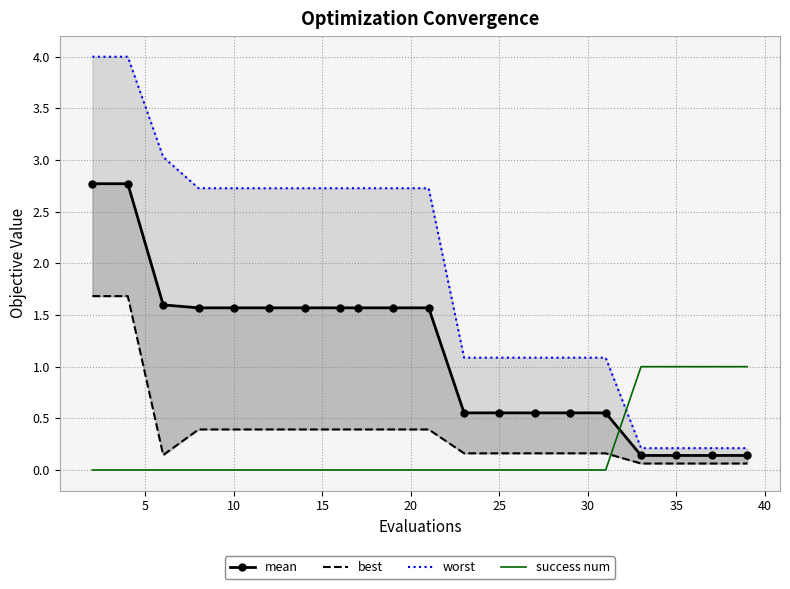

Which series has the widest spread of values?

worst